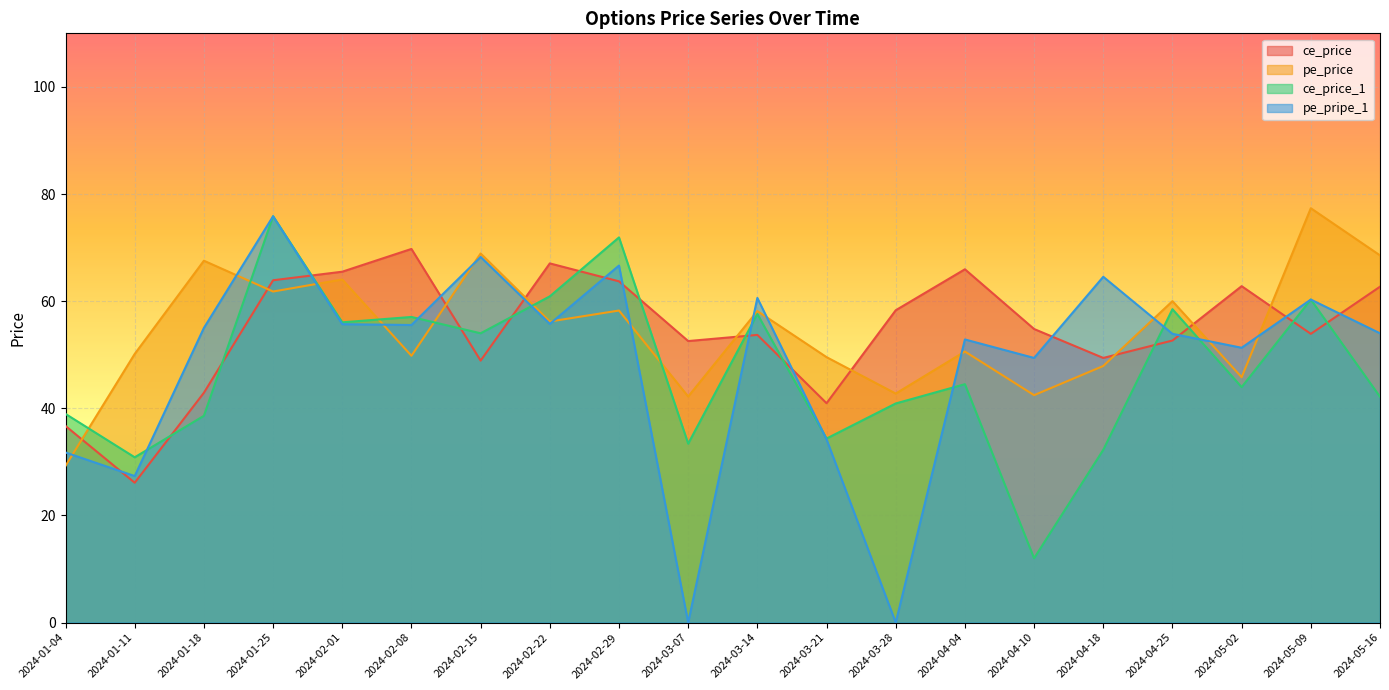

What are all the series names shown in the legend?

ce_price, pe_price, ce_price_1, pe_pripe_1